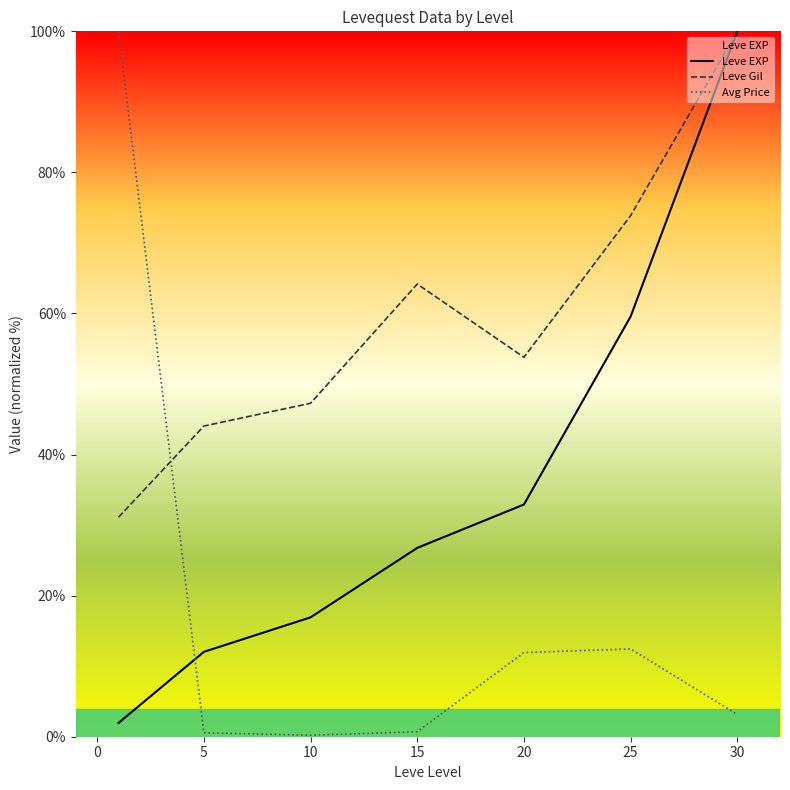

Is it true that Avg Price equals 17.1 at 15?

False